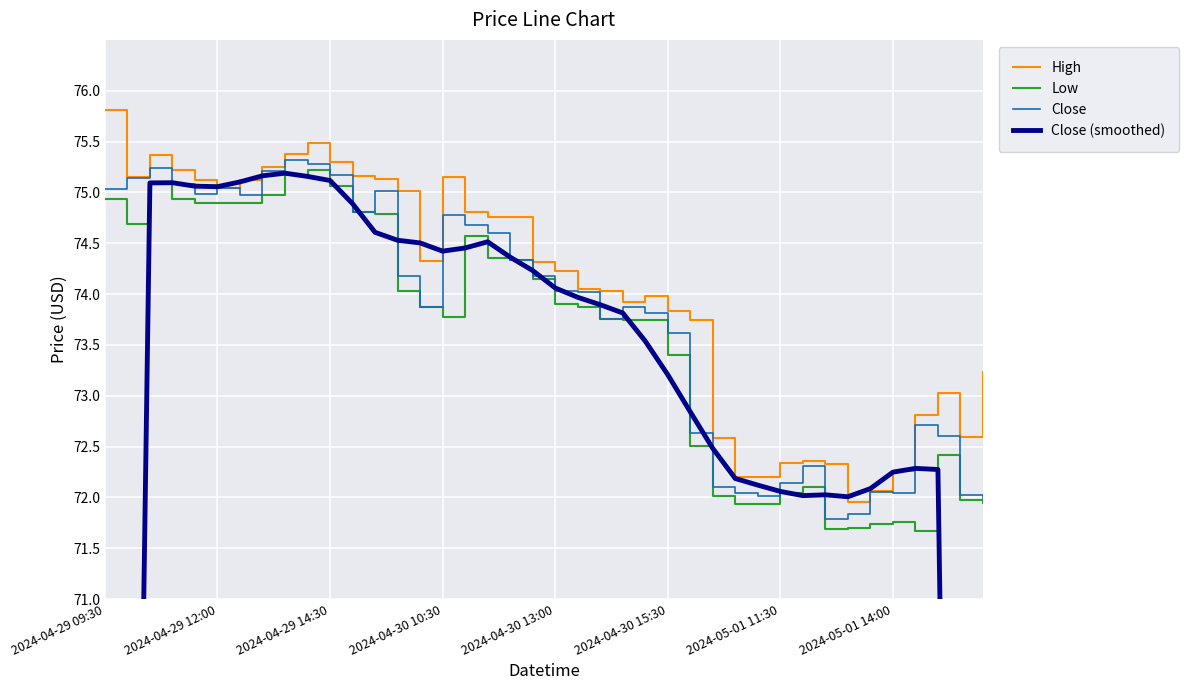

Is it true that High equals 118.0 at 2024-04-30 10:30?

False